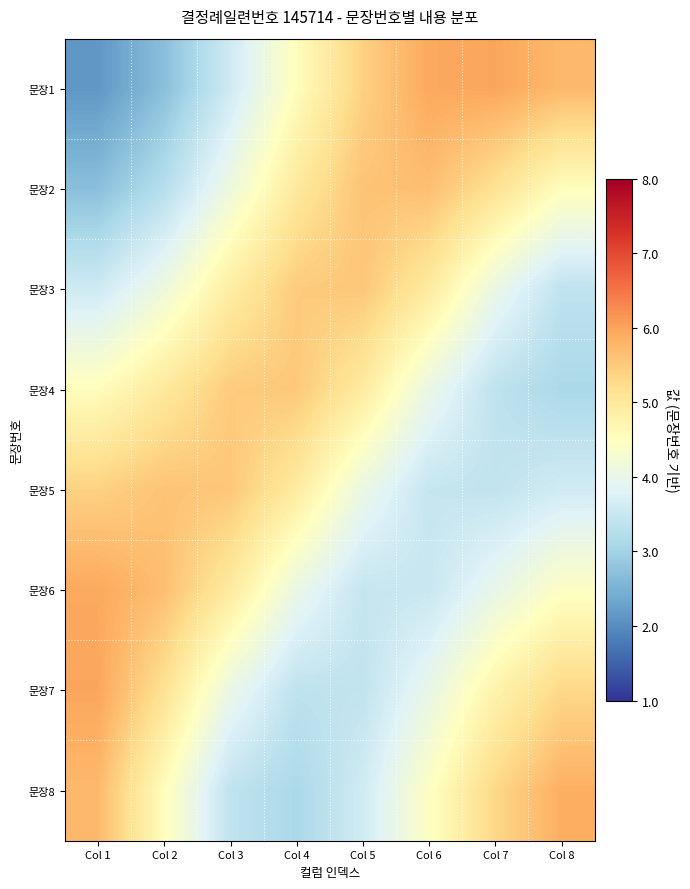

Which has a higher value, Col 2 or Col 8?

Col 8